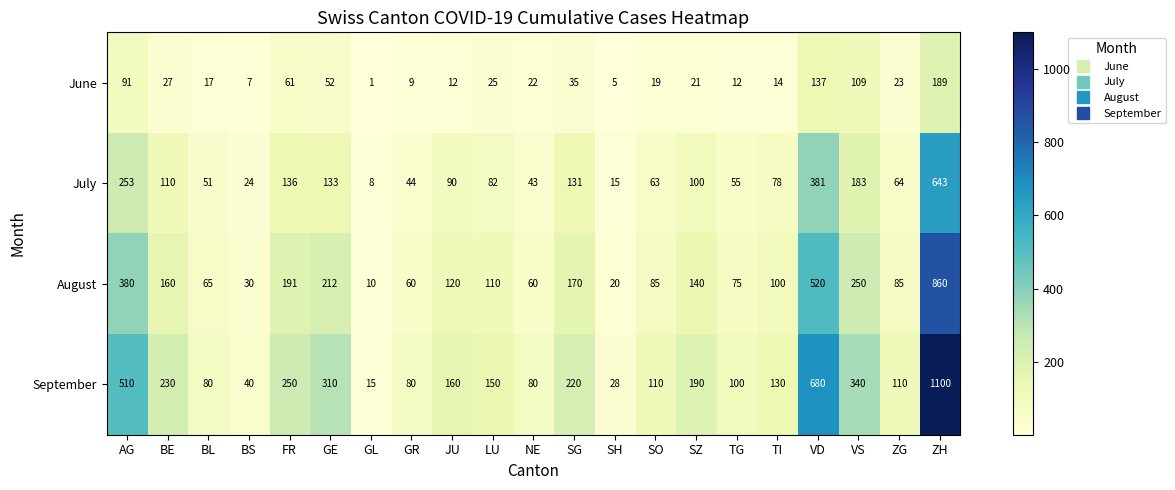

The June series shows 27 at BE. True or false?

True